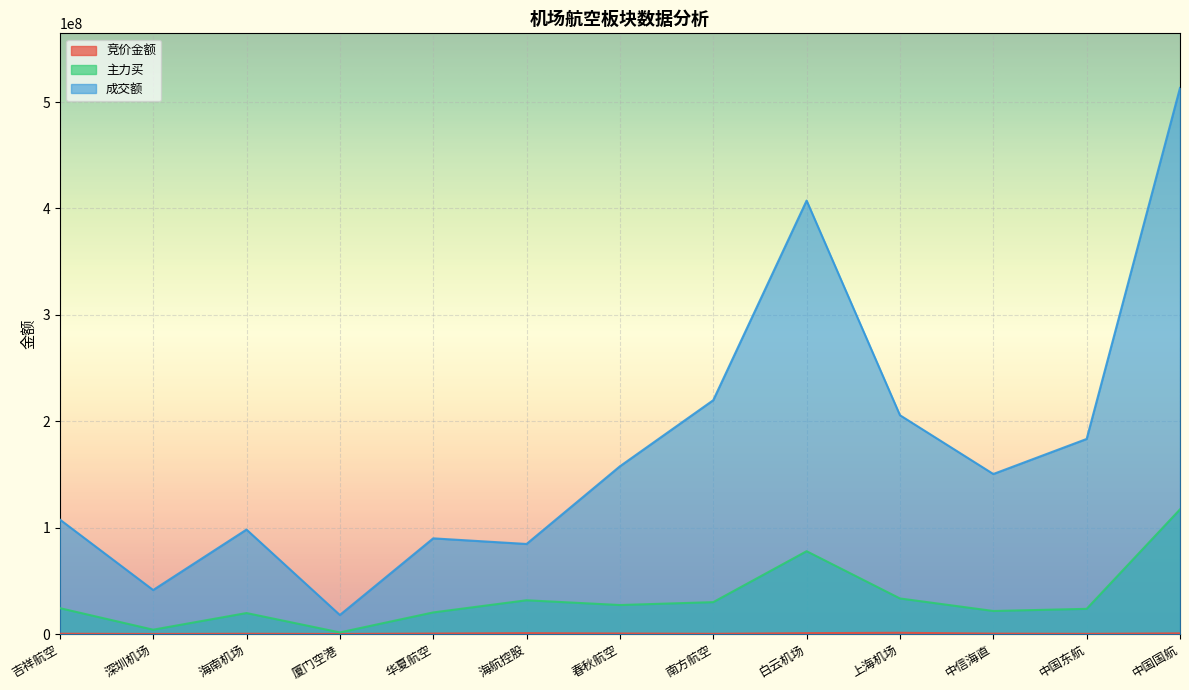

What is the minimum value shown in the chart?

51200